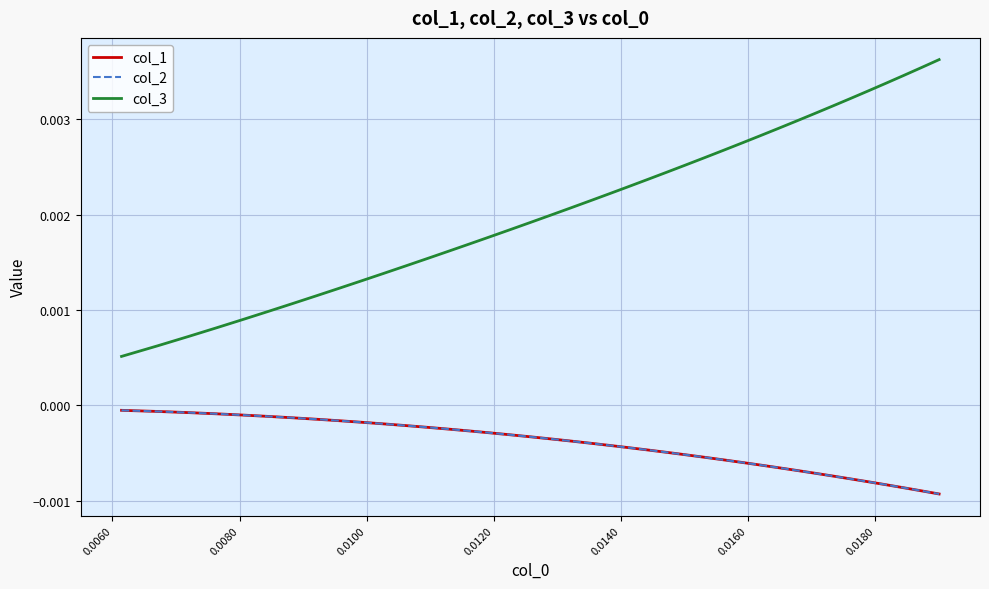

Does the chart have visible grid lines?

Yes